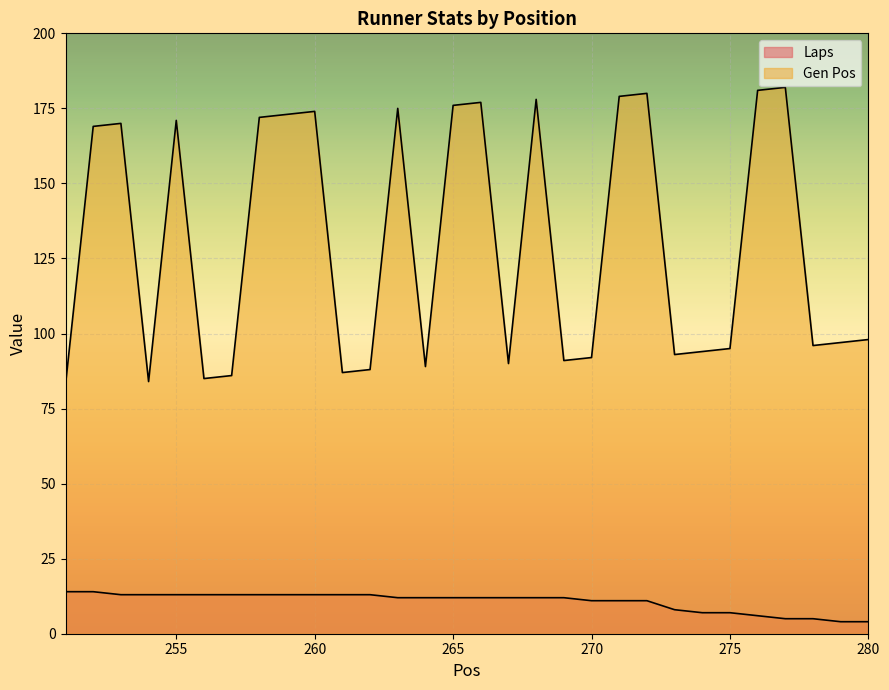

At which category is the sum across all series the highest?

272